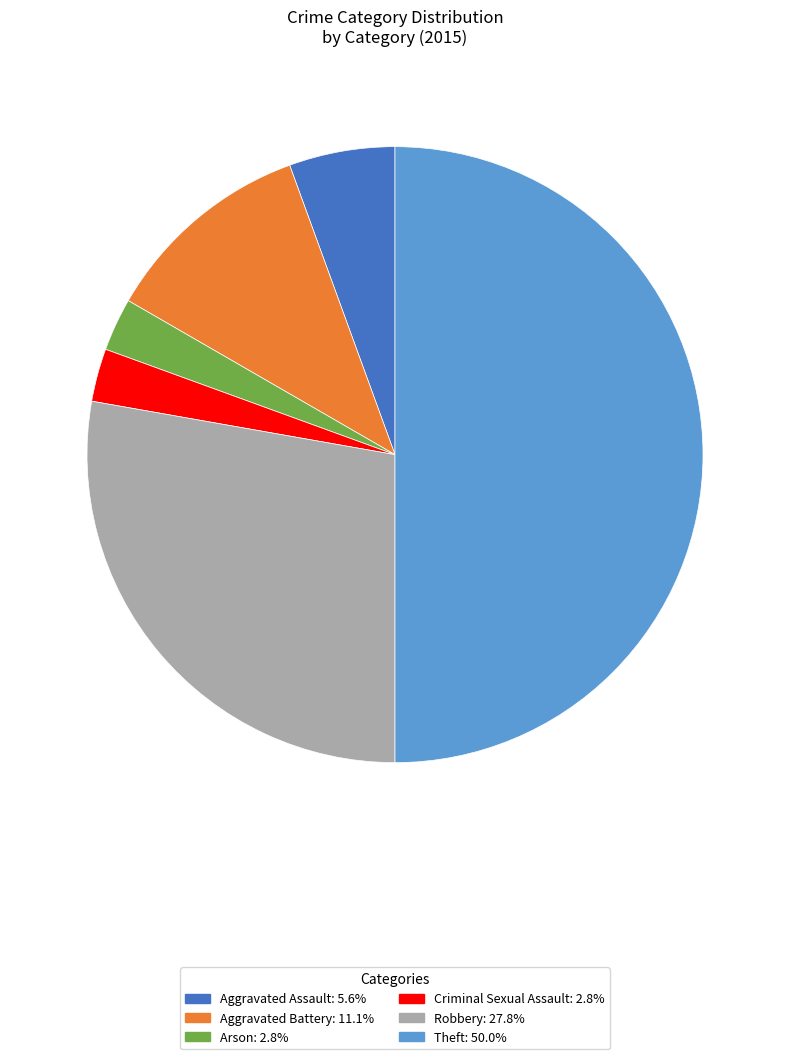

What is the largest slice in the pie chart?

Theft